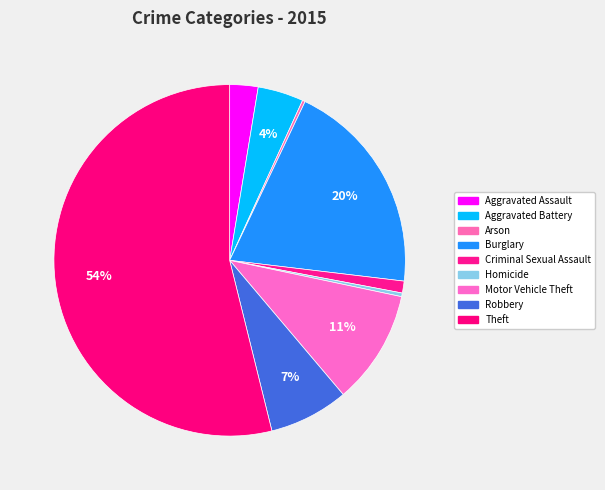

Which category has the biggest portion of the pie?

Theft